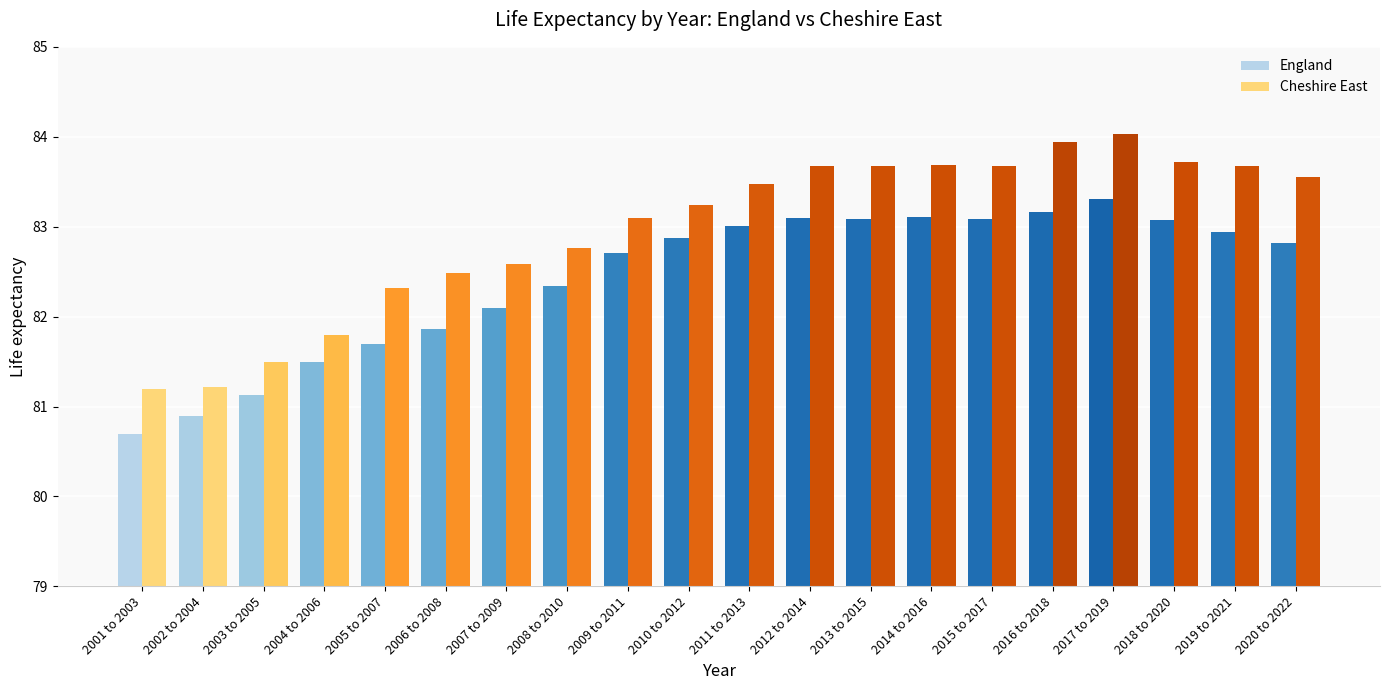

Which series has the largest range (max minus min)?

Cheshire East